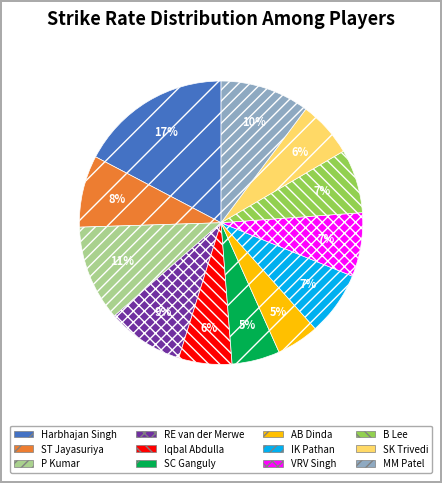

To the nearest percent, what is the combined percentage of Iqbal Abdulla and AB Dinda?

11%